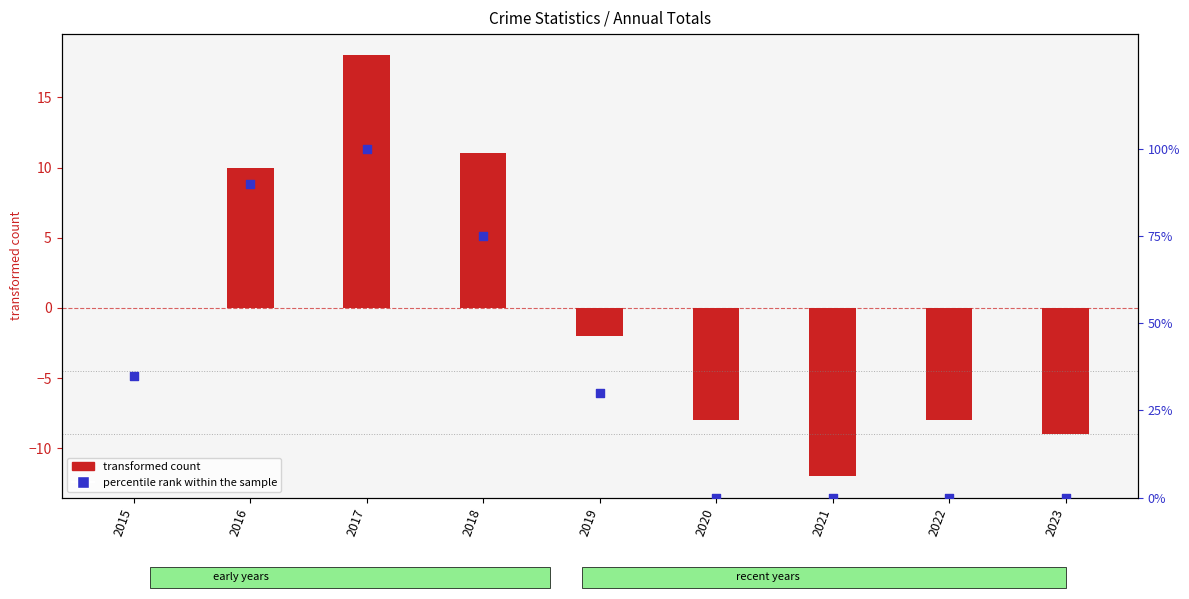

Which has a higher value, 2020 or 2015?

2015